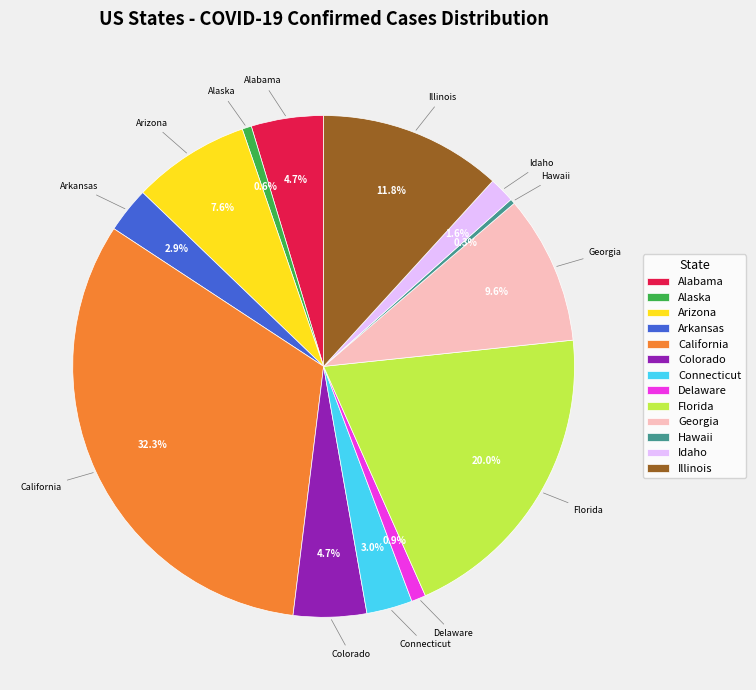

Do Colorado and Georgia together represent more than half of the pie?

No